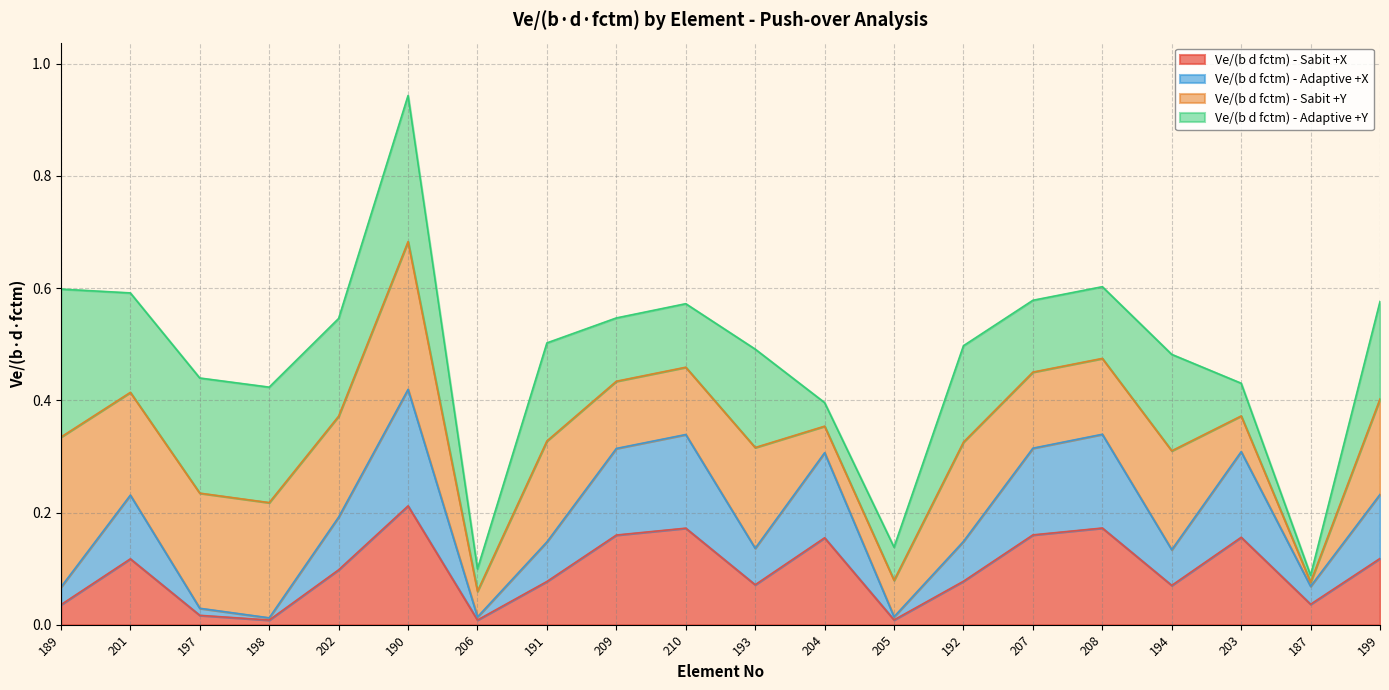

What is the total value across all series at 208?

0.6